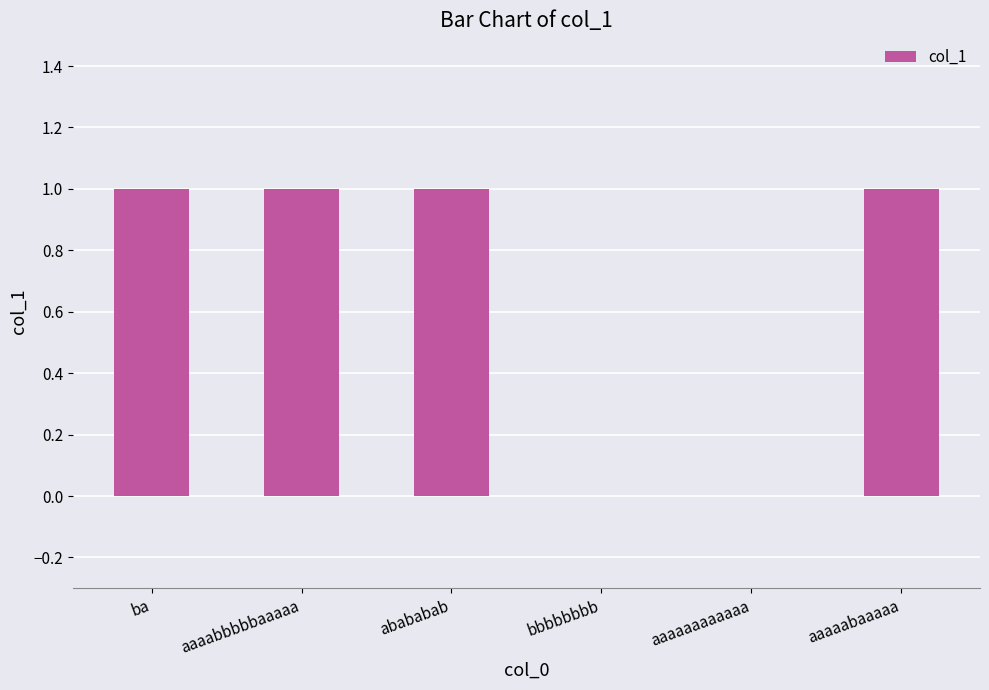

What is the sum of all values?

4